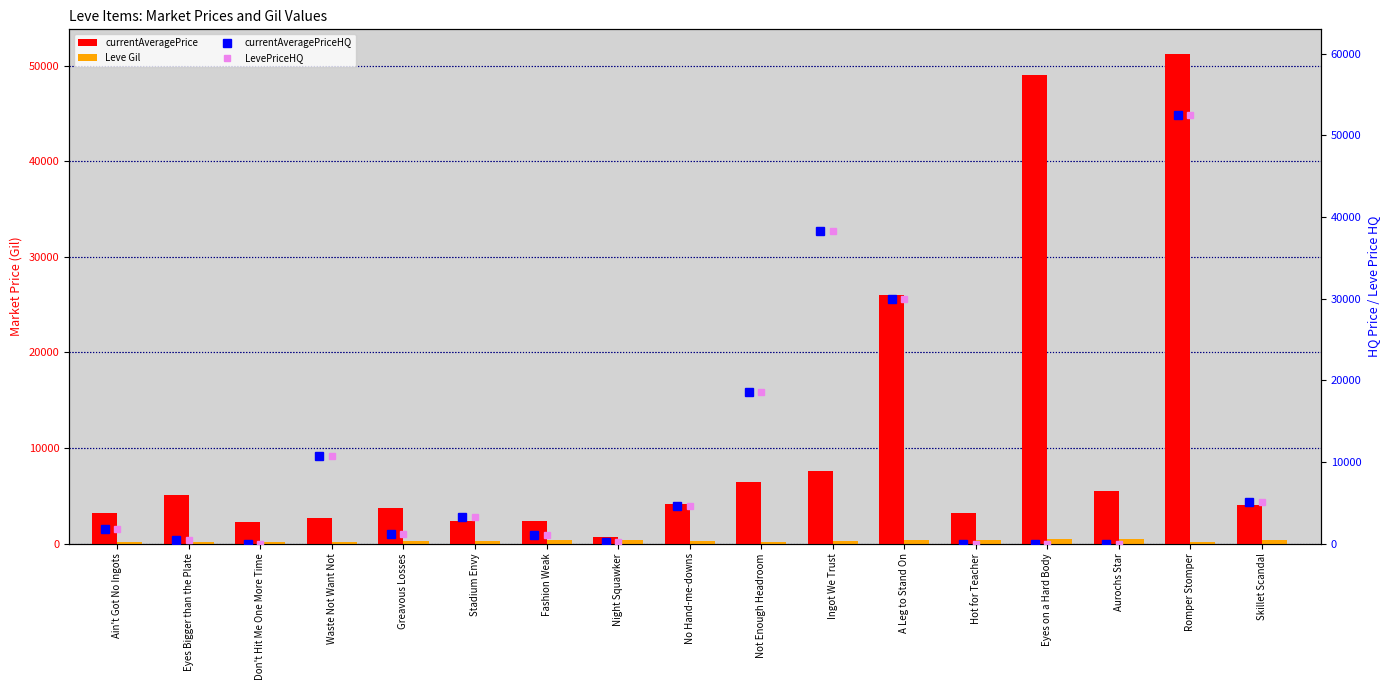

What are all the series names shown in the legend?

currentAveragePrice, Leve Gil, currentAveragePriceHQ, LevePriceHQ